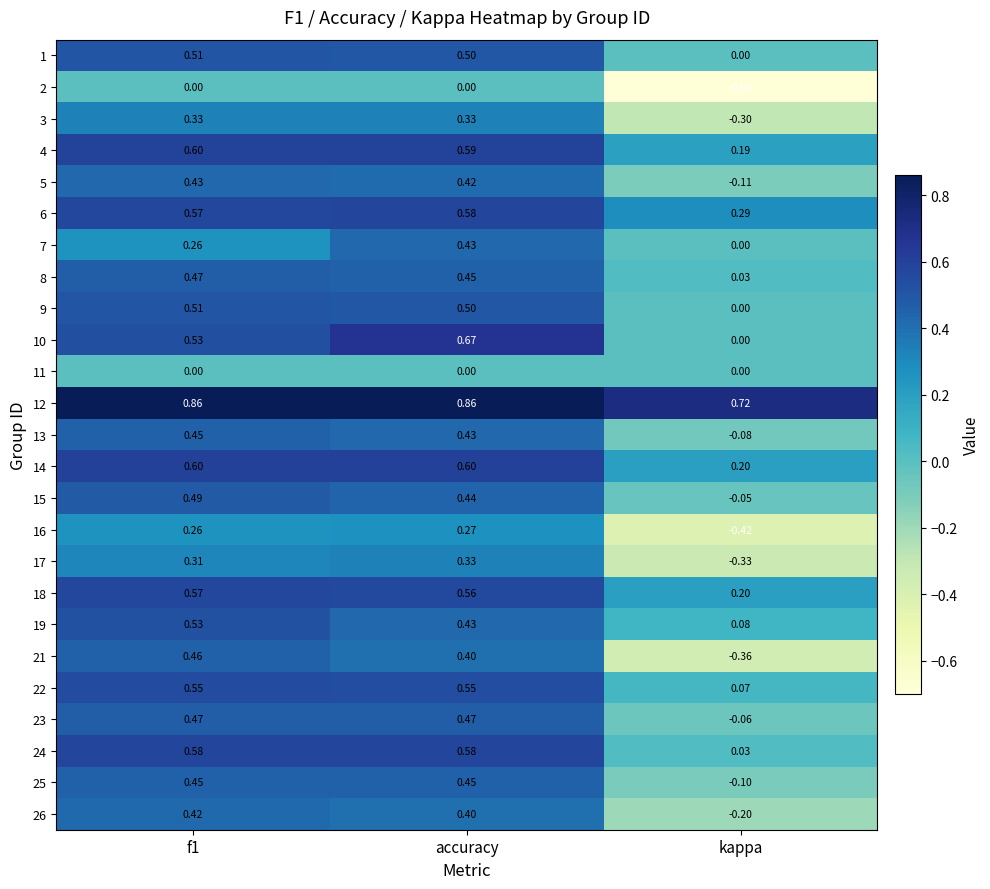

Is the value of 2 at f1 greater than the value of 10 at accuracy?

No